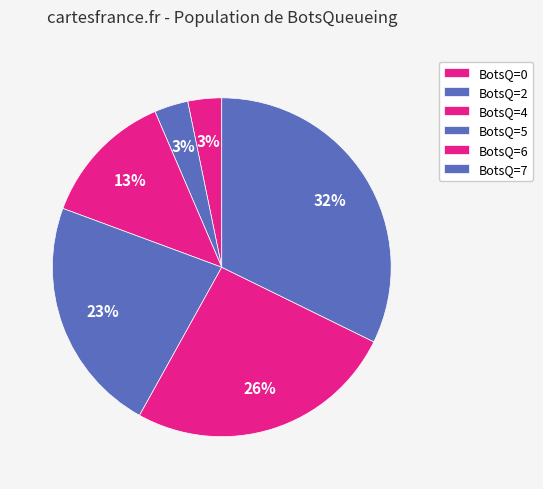

Is there a majority slice in this chart?

No